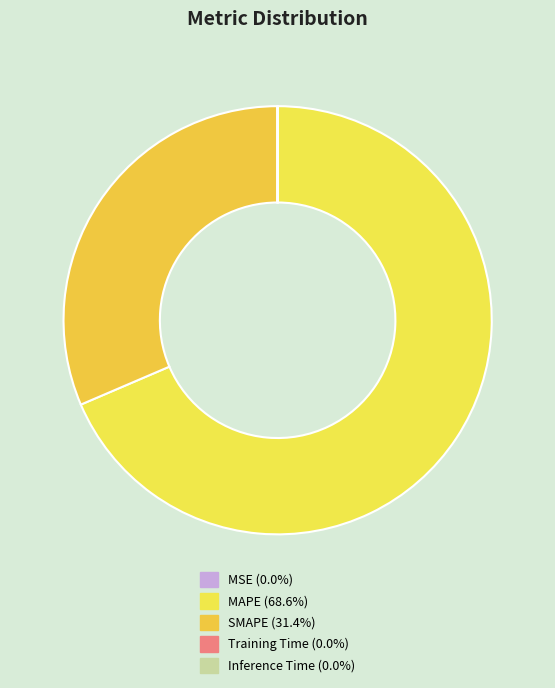

Is there a majority slice in this chart?

Yes